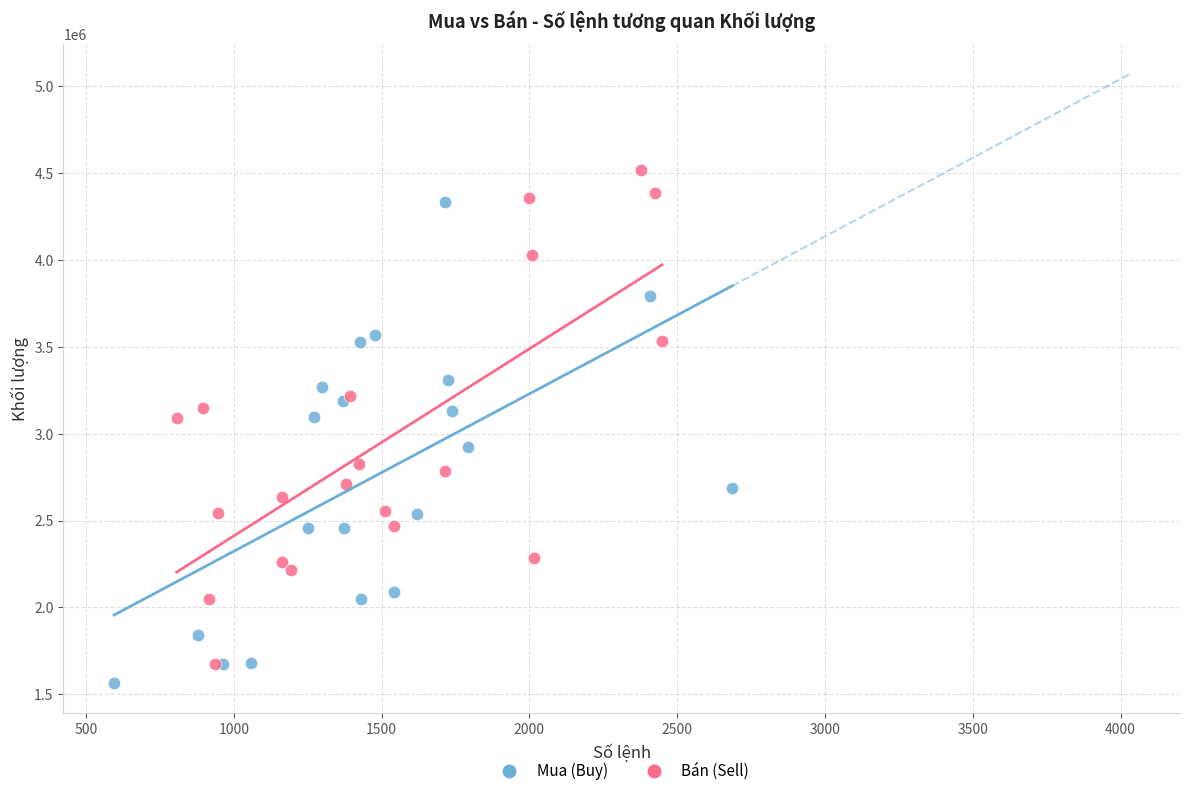

What are all the series names shown in the legend?

Mua (Buy), Bán (Sell)